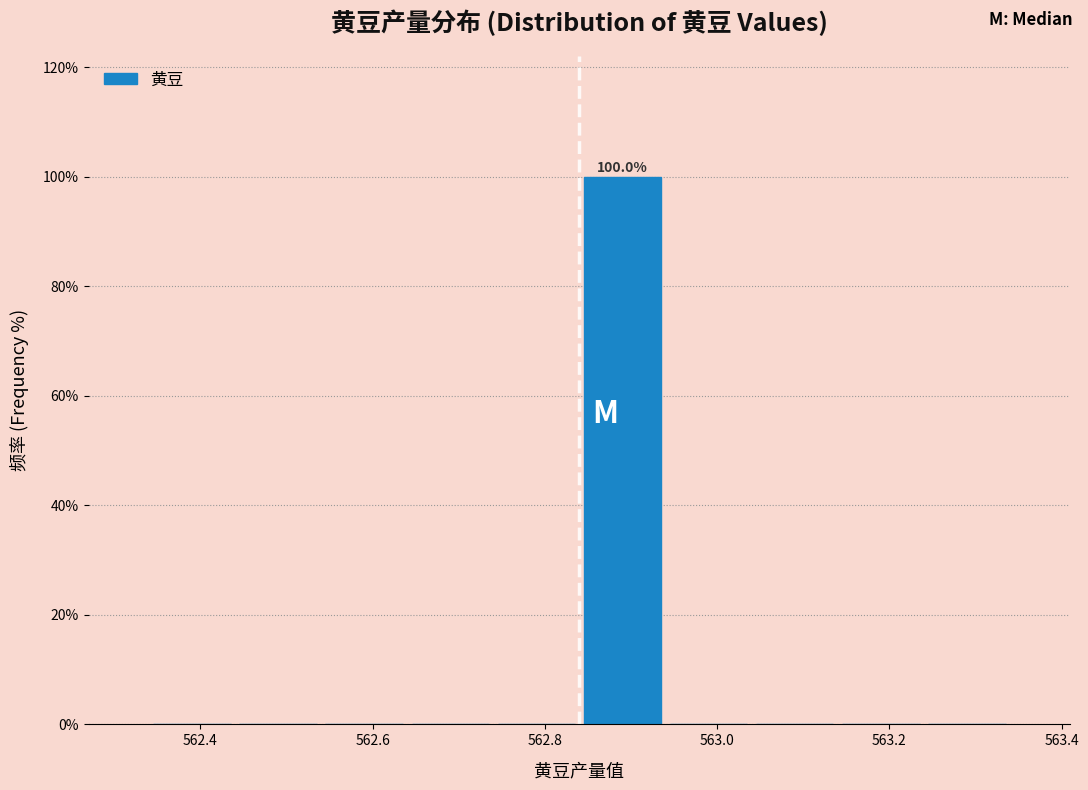

Over which range of the x-axis is the bar tallest?

562.84 to 562.94